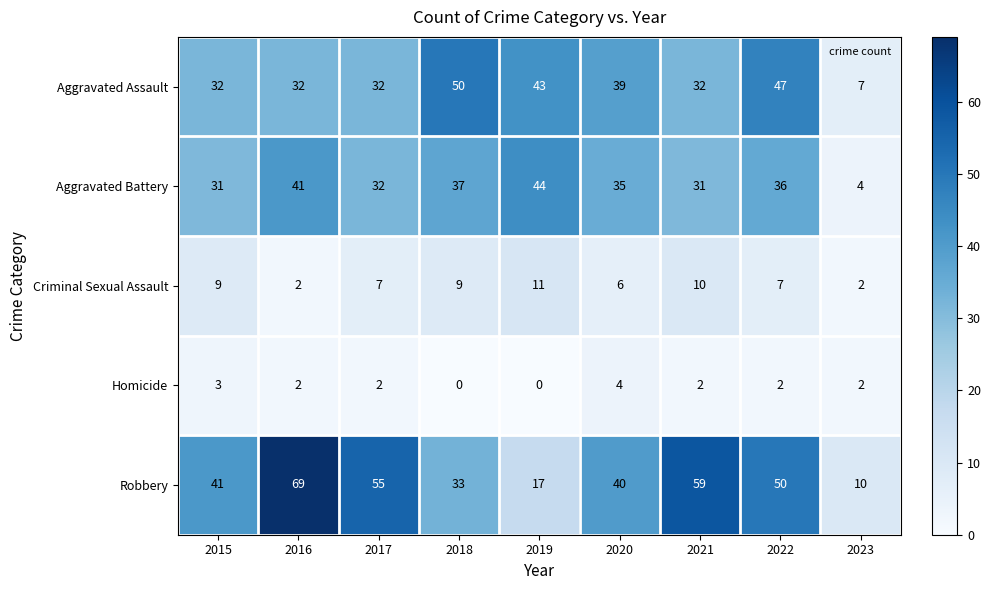

At how many categories does at least one series exceed 67?

1